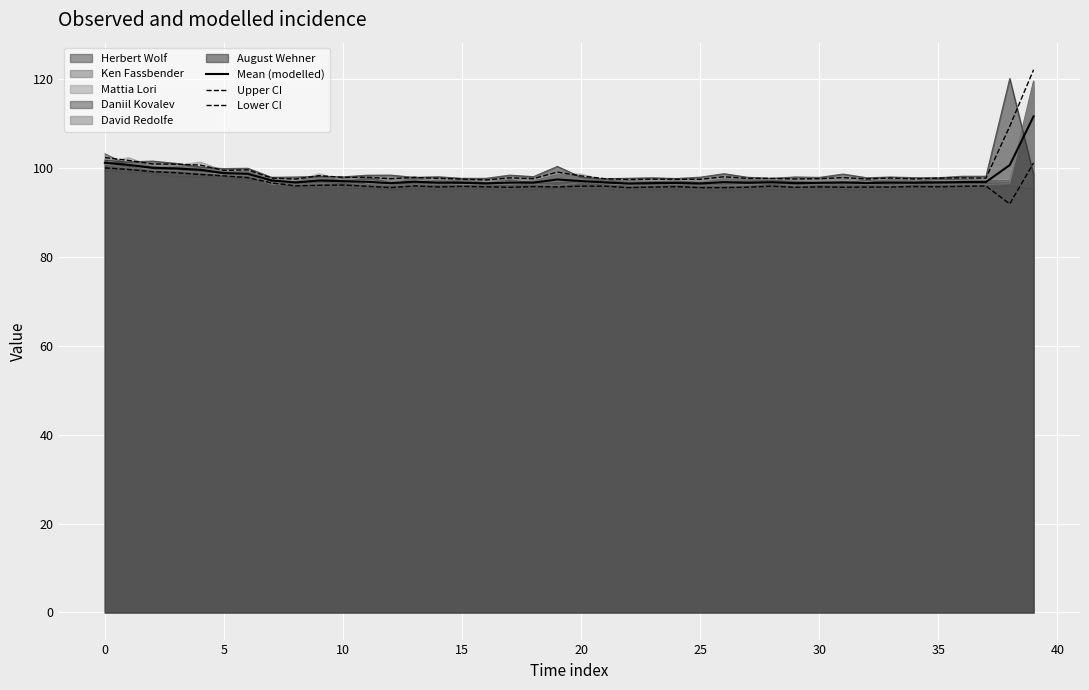

At which label does Upper CI reach its minimum?

16